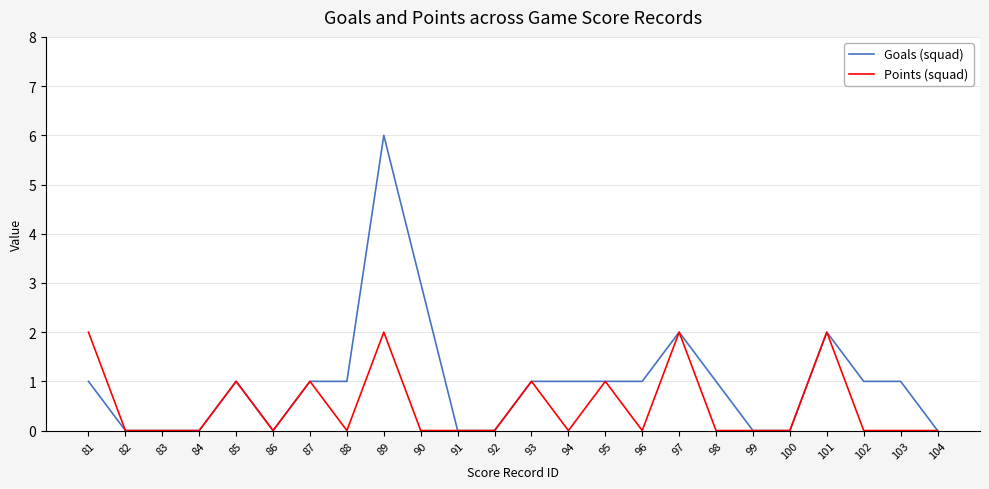

True or false: Goals (squad) has a value of 1 at 87.

True